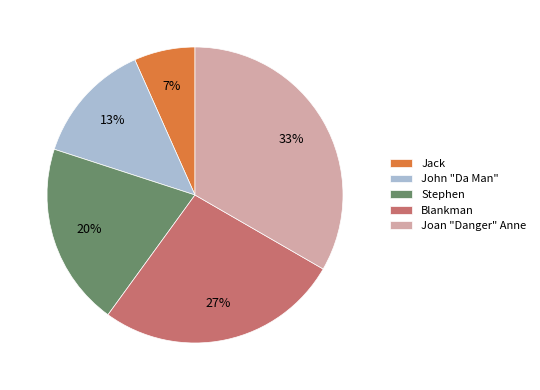

Is John "Da Man" the majority of the pie?

No